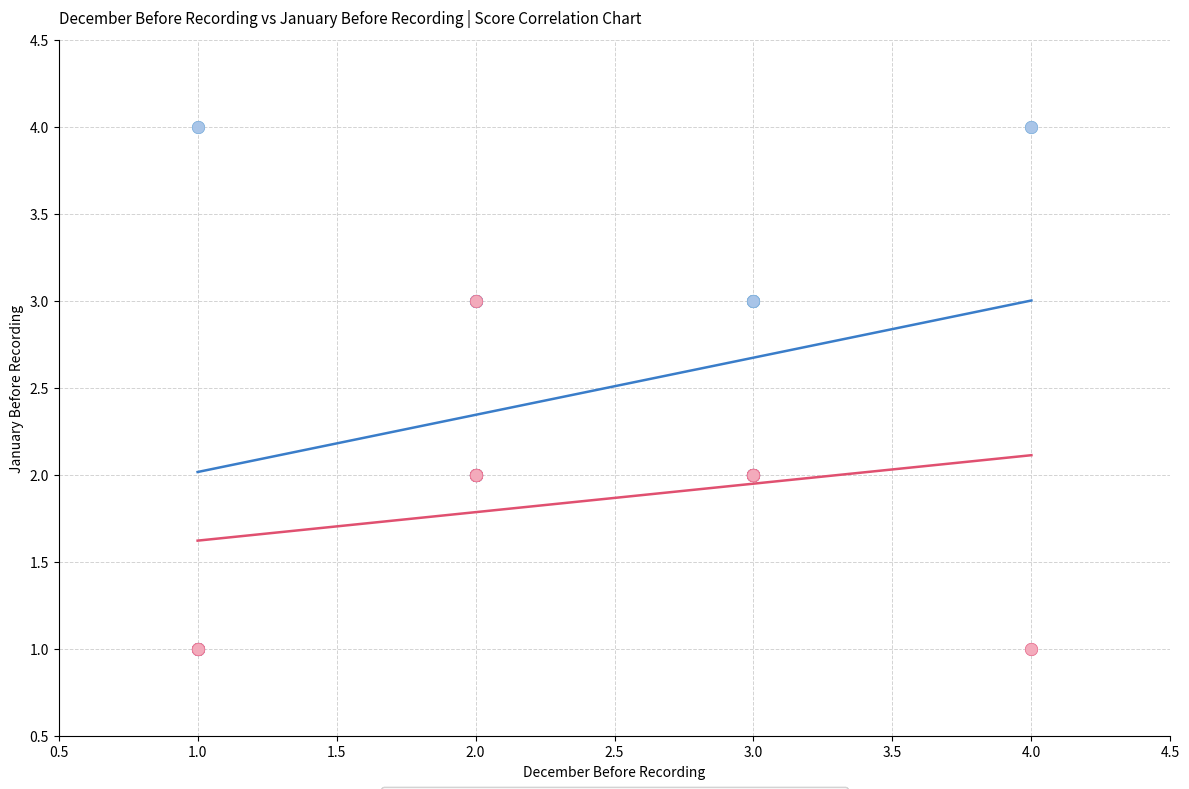

Which series contains the highest Y value?

December Before Recording